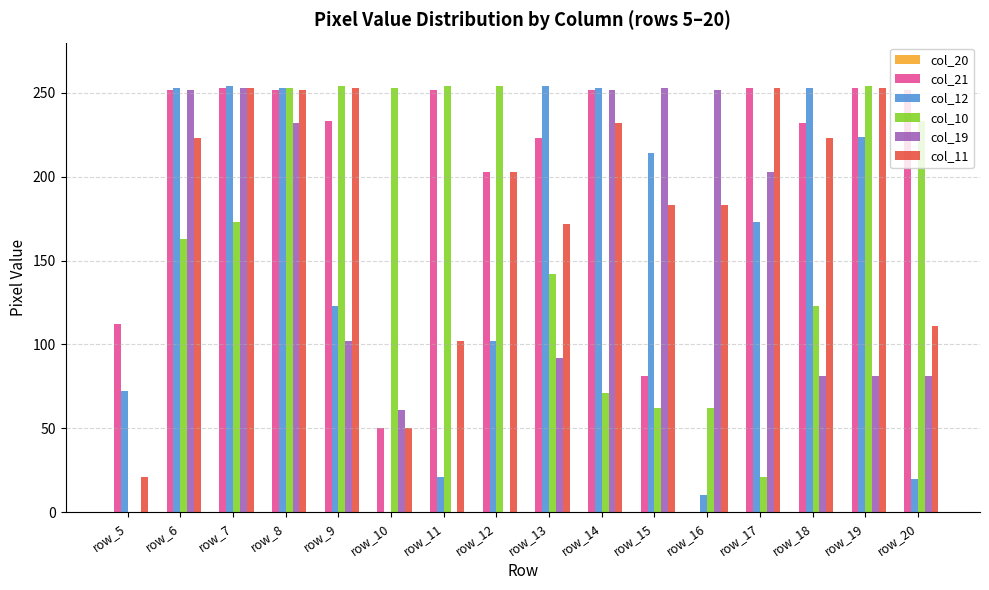

The col_11 series shows 45 at row_15. True or false?

False